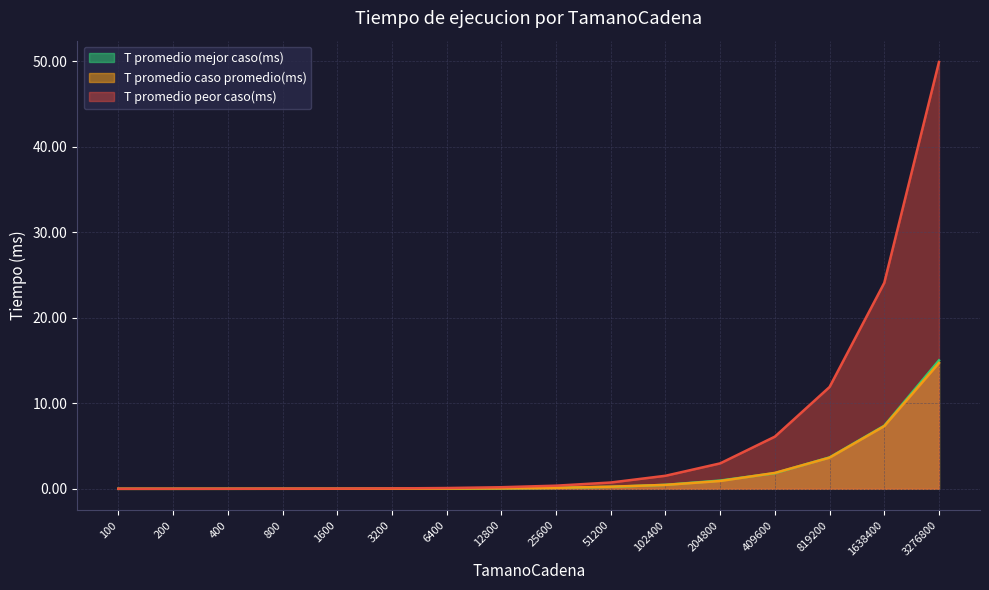

What is the value of the T promedio mejor caso(ms) point at the 16th from the left?

15.0